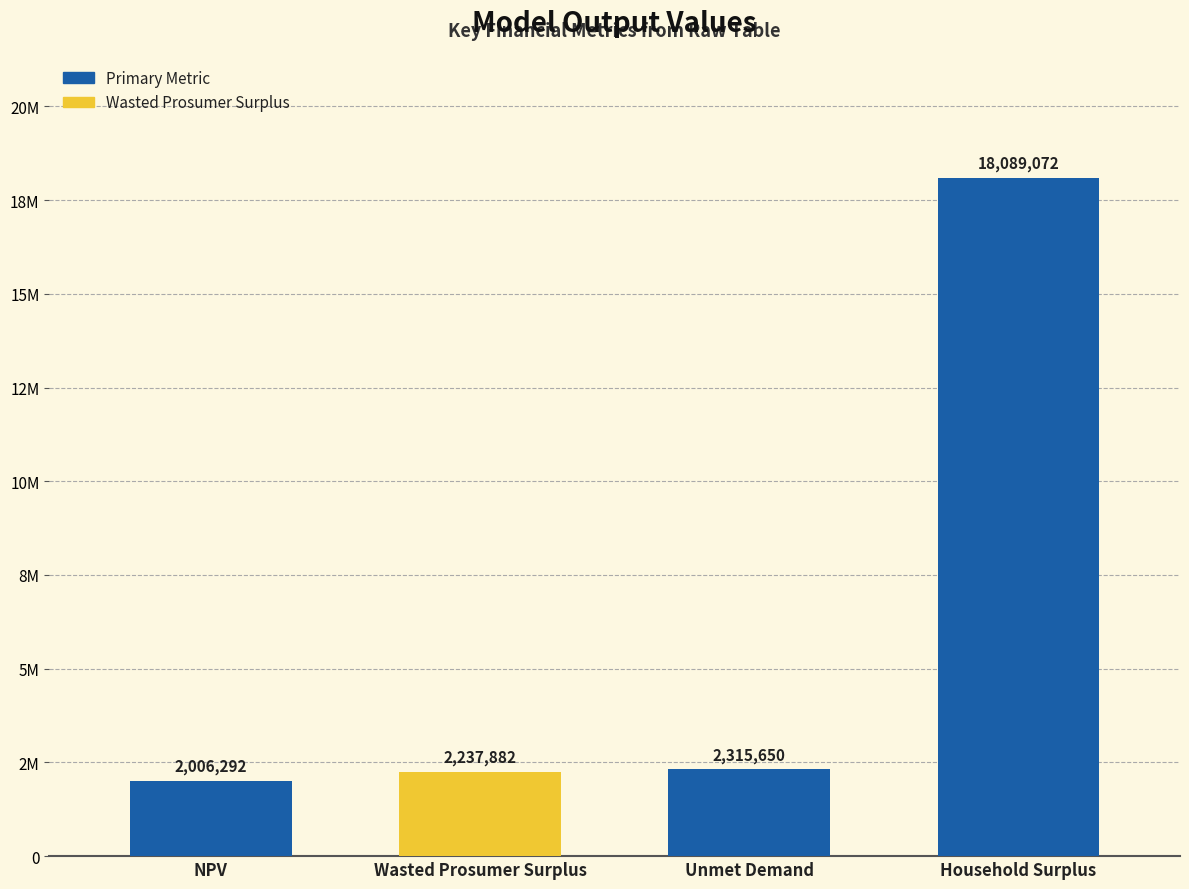

What is the change in value from NPV to Wasted Prosumer Surplus?

+231590.1